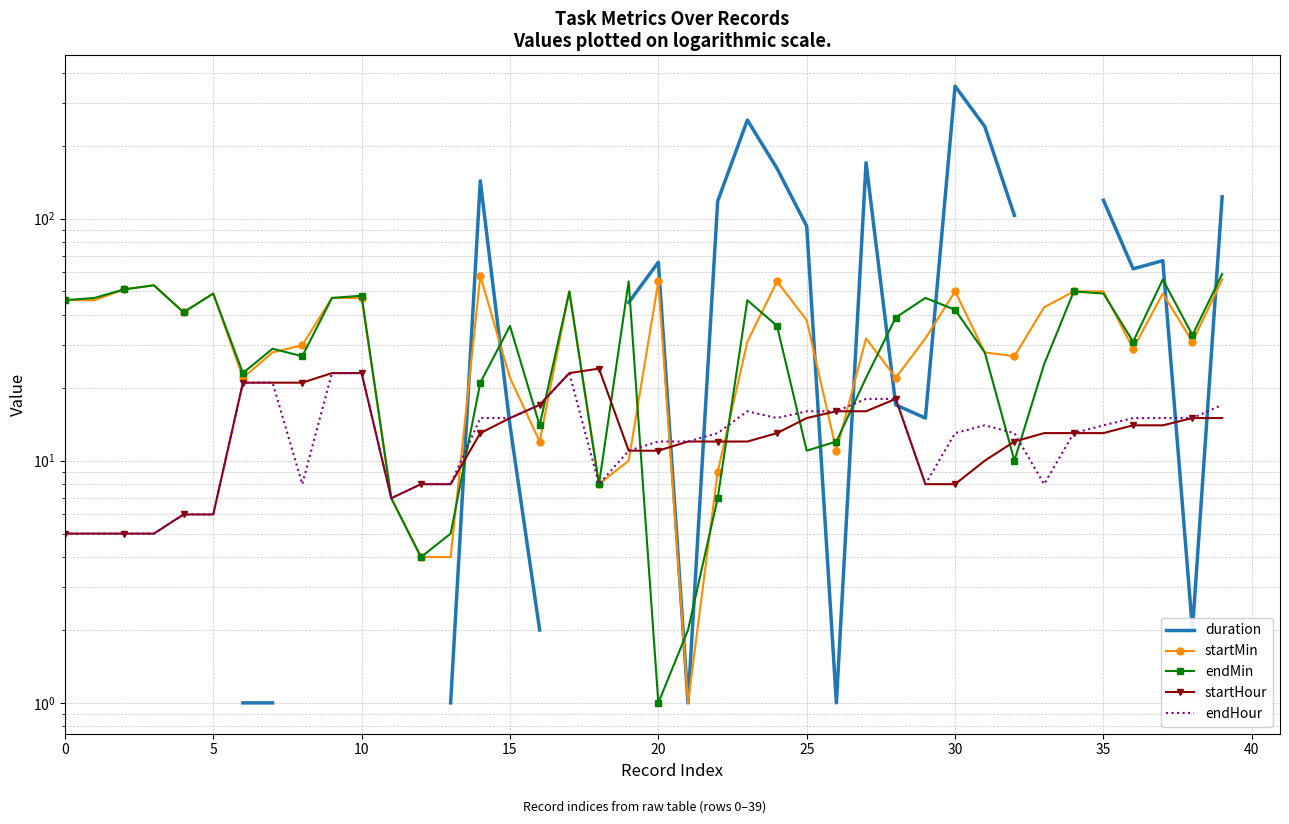

What is the value of the endHour point at the 18th from the left?

23.0